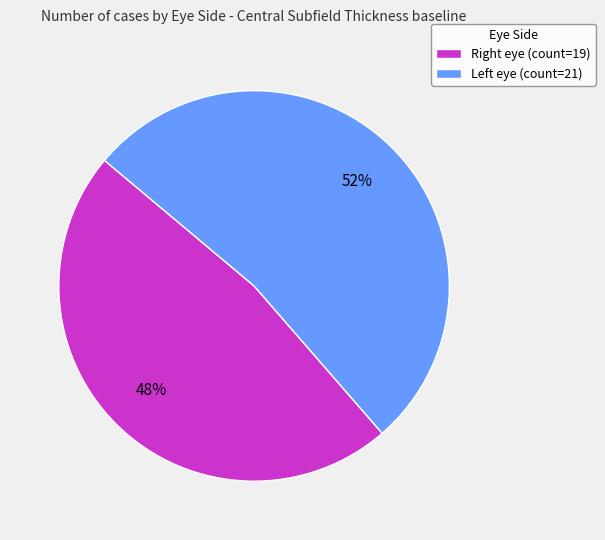

Which slice is the smallest?

Right eye (count=19)